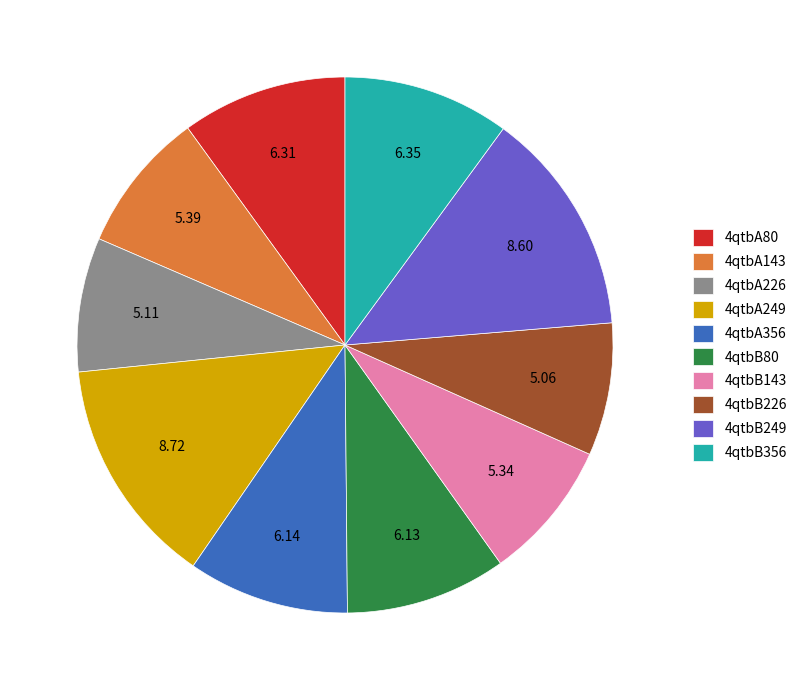

Is the sum of 4qtbB80 and 4qtbA356 greater than half?

No